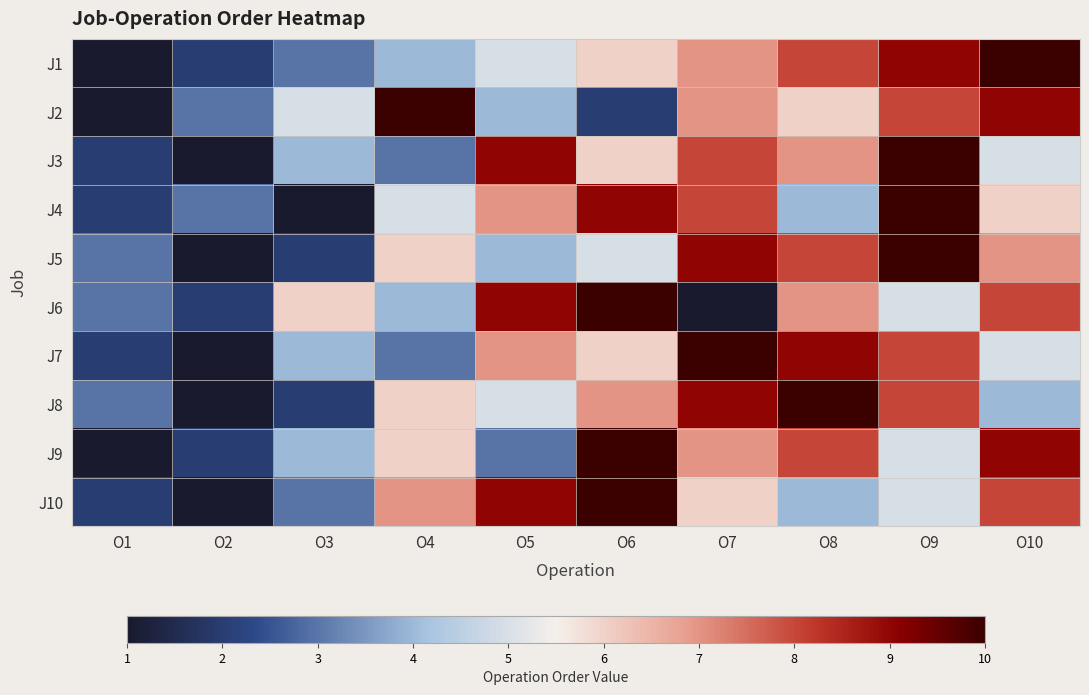

At which category is the sum across all series the highest?

O9